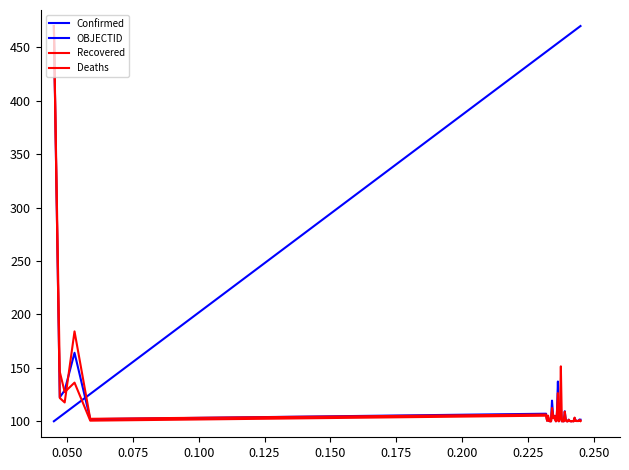

True or false: OBJECTID and Confirmed intersect in this chart.

True